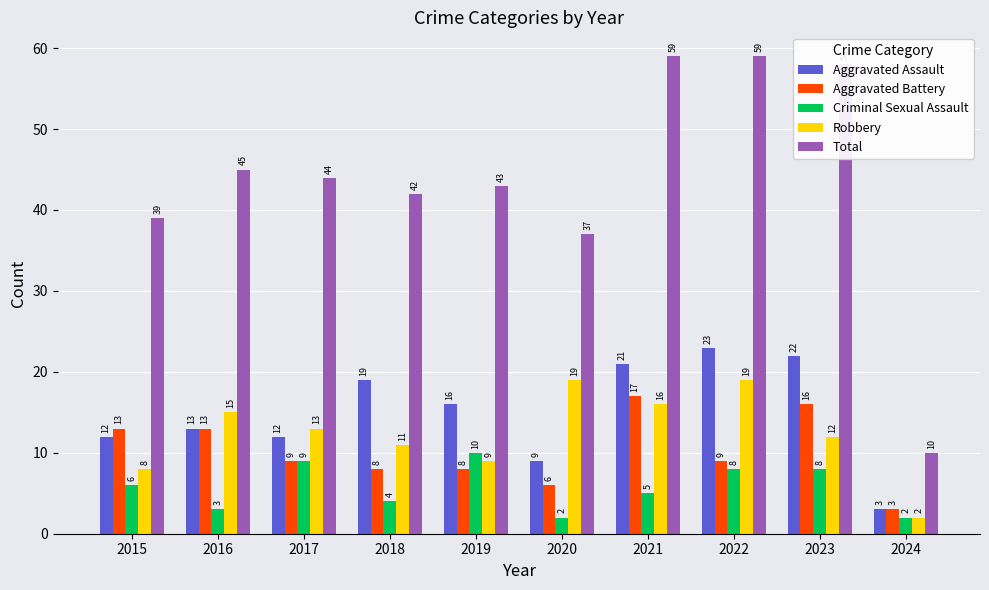

Does the chart contain any negative values?

No